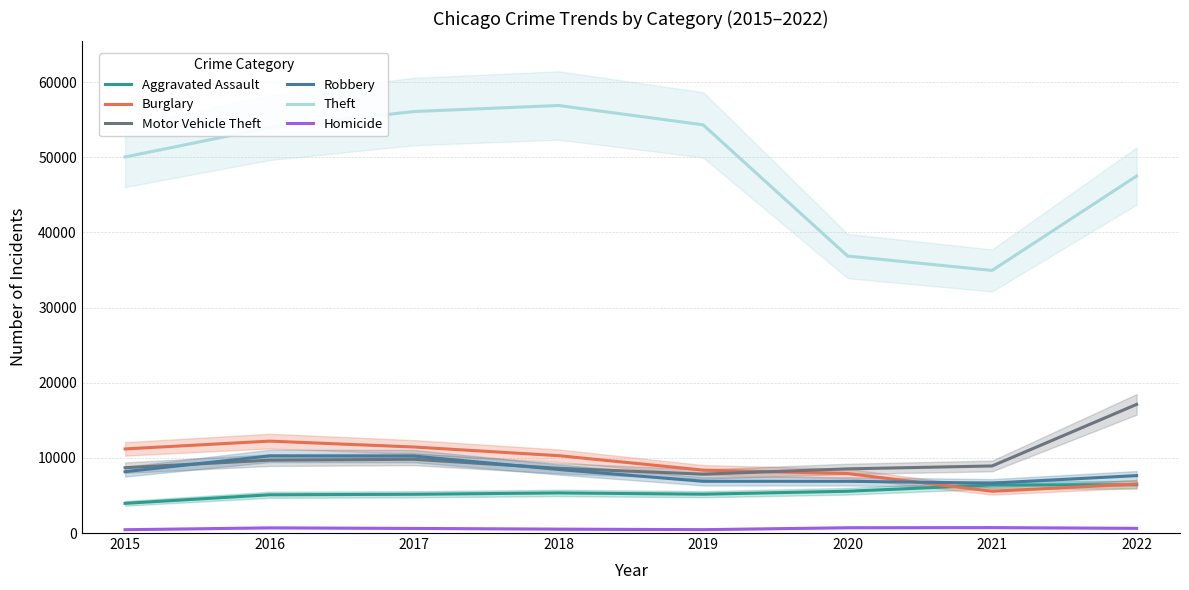

Reading right to left, transcribe all the data shown in this chart.

Aggravated Assault: 2022=6418	2021=6393	2020=5560	2019=5168	2018=5337	2017=5154	2016=5087	2015=3950
Burglary: 2022=6525	2021=5554	2020=7914	2019=8371	2018=10293	2017=11444	2016=12228	2015=11189
Motor Vehicle Theft: 2022=17117	2021=8924	2020=8536	2019=7833	2018=8617	2017=9811	2016=9697	2015=8692
Robbery: 2022=7638	2021=6644	2020=6881	2019=6884	2018=8452	2017=10238	2016=10260	2015=8162
Theft: 2022=47504	2021=34938	2020=36852	2019=54312	2018=56884	2017=56081	2016=53936	2015=50034
Homicide: 2022=625	2021=724	2020=705	2019=448	2018=521	2017=613	2016=688	2015=442